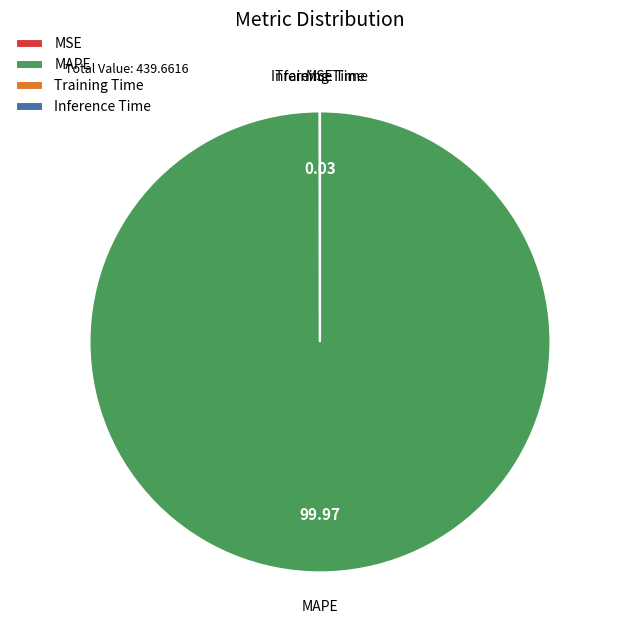

Does MAPE account for over 50% of the chart?

Yes